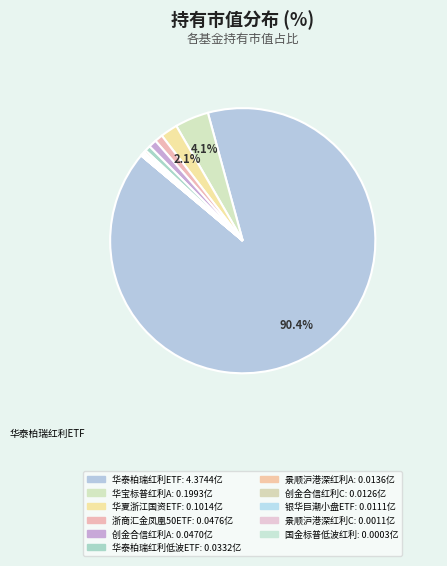

Rank the categories by value from highest to lowest.

华泰柏瑞上证红利ETF, 华宝标普中国A股红利机会指数（LOF）A, 华夏中证浙江国资创新发展ETF, 浙商汇金中证浙江凤凰行动50ETF, 创金合信中证红利低波动指数A, 华泰柏瑞中证红利低波动ETF, 景顺长城中证沪港深红利成长低波动指数A, 创金合信中证红利低波动指数C, 银华巨潮小盘价值ETF, 景顺长城中证沪港深红利成长低波动指数C, 国金标普中国A股低波红利指数增强（LOF）